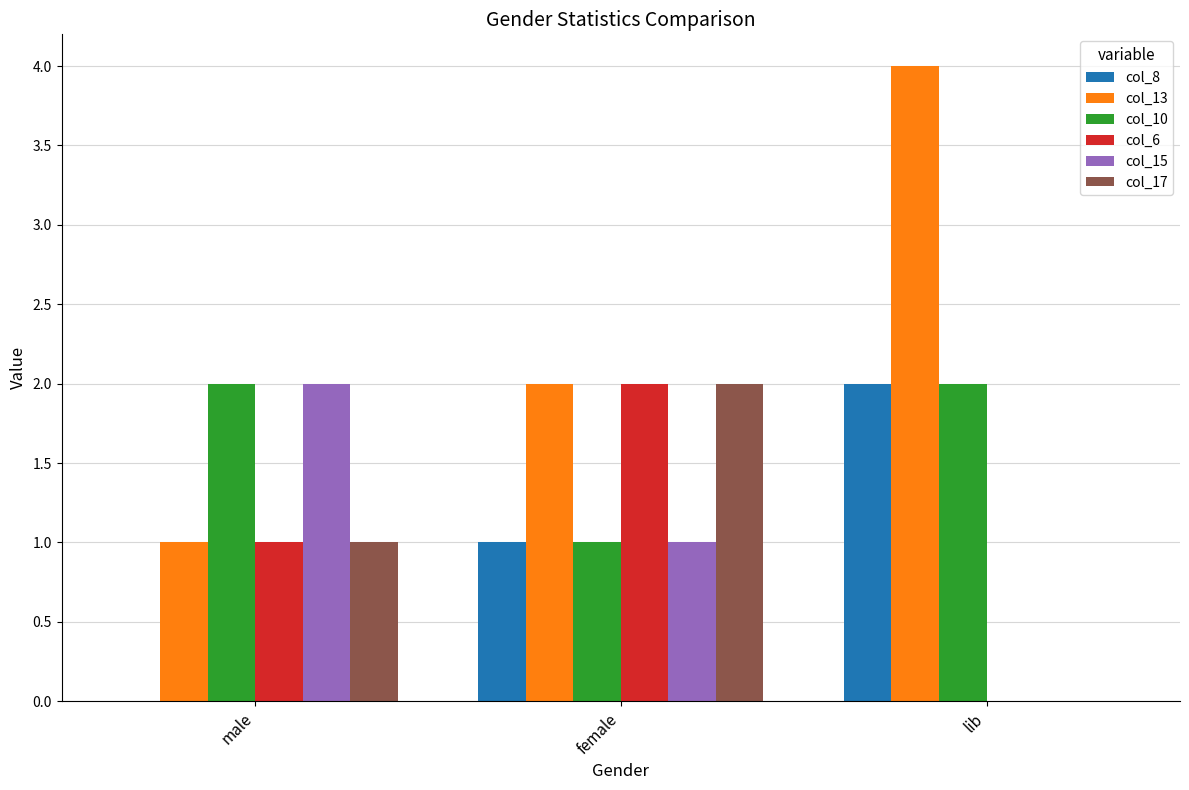

What is the average value of the col_10 series?

2